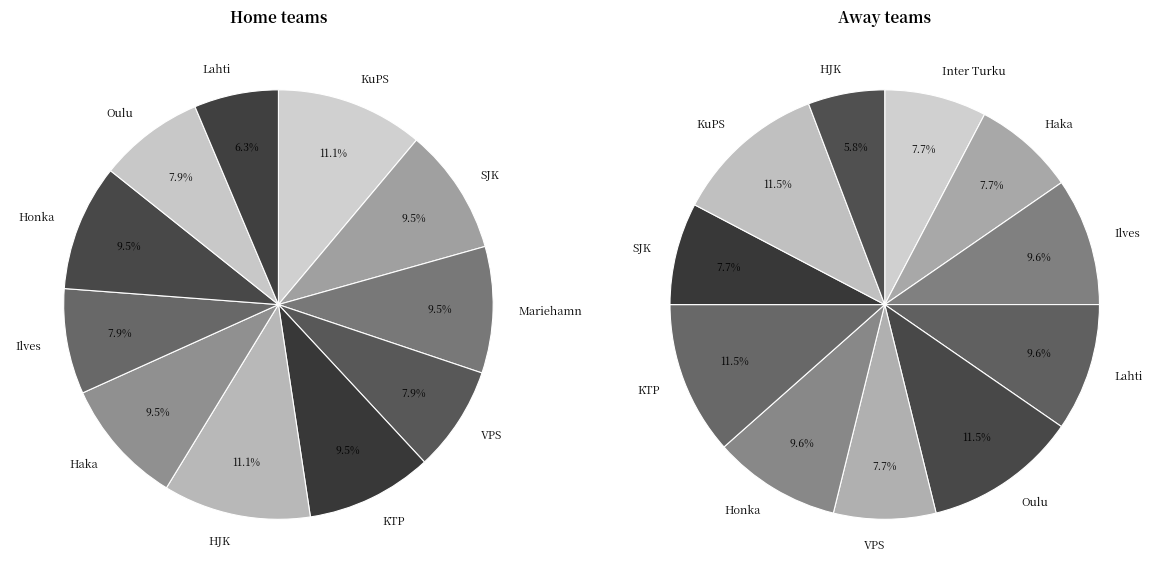

To the nearest percent, what is the difference between the KuPS and SJK slice percentages?

2%